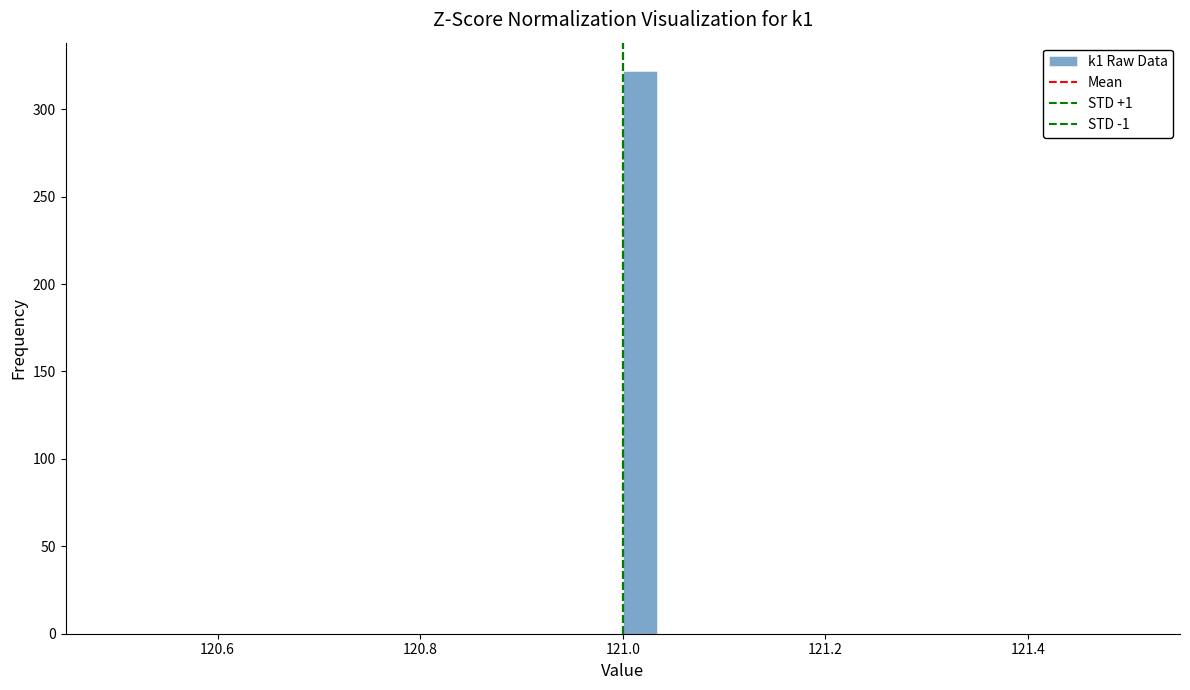

Around what value on the x-axis is the tallest bar? Give the approximate position of its centre, as read against the axis.

121.02